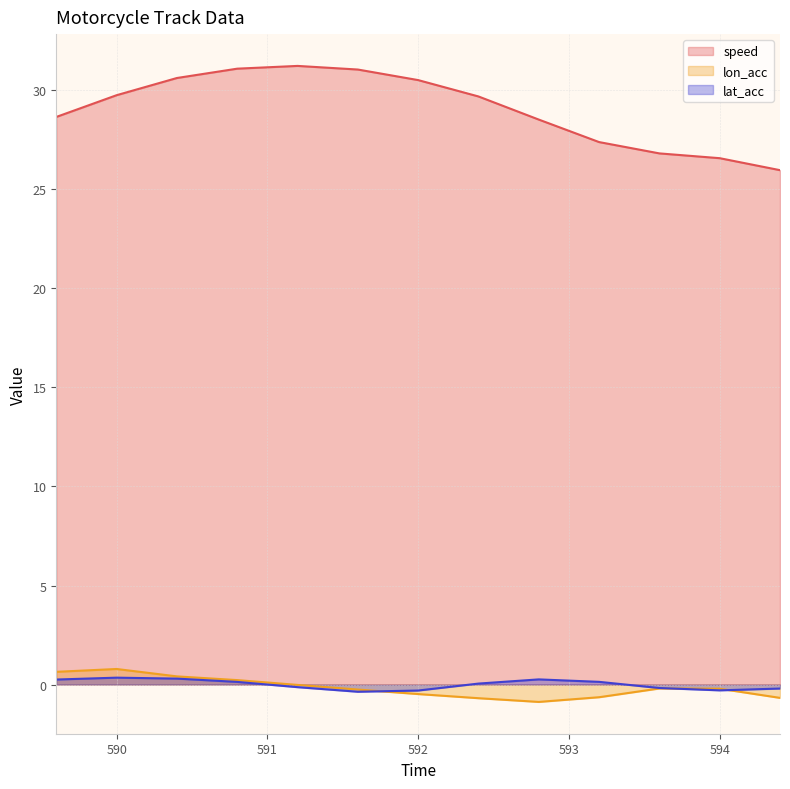

What is the difference between the maximum and second lowest values in the speed series?

4.7